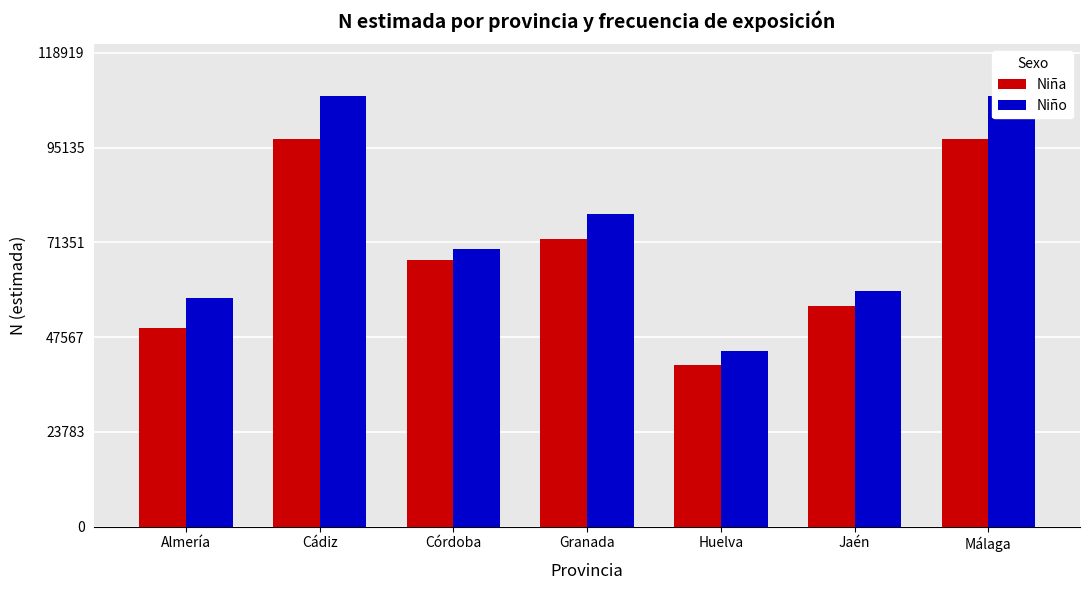

Which series has the widest spread of values?

Niño